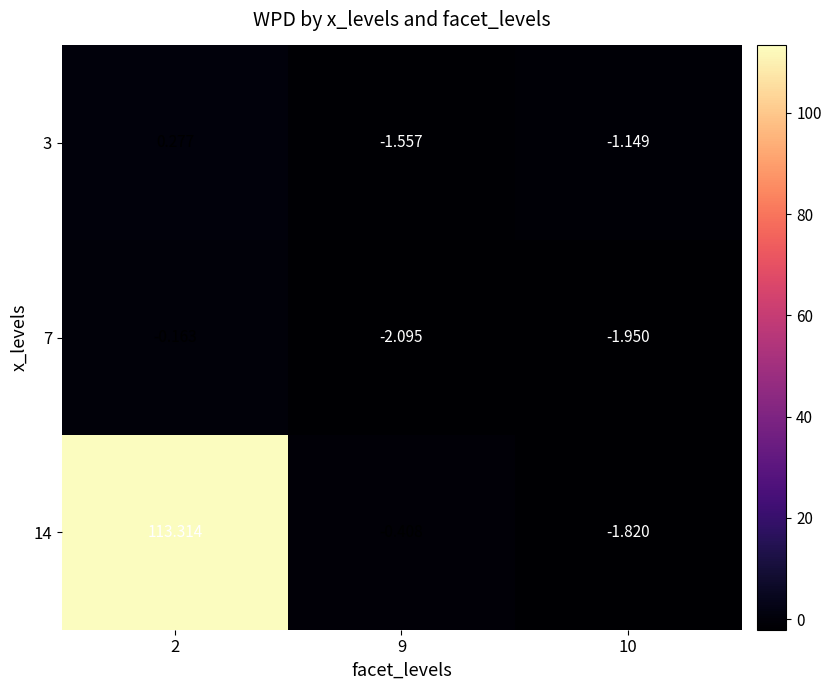

Is the value of 14 at 9 greater than the value of 7 at 2?

No